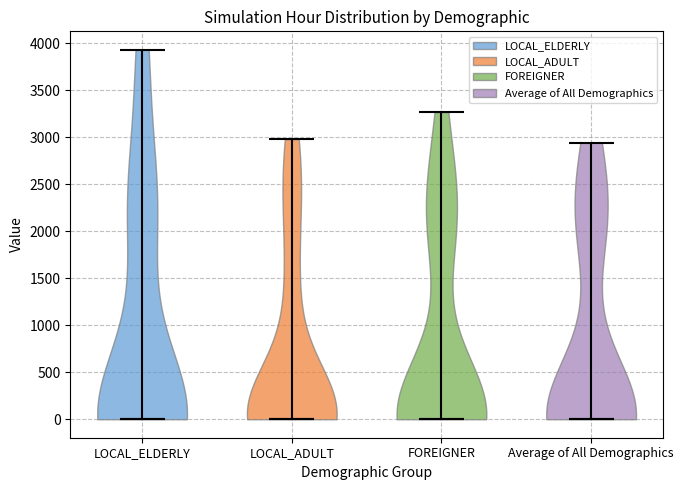

Reading left to right, read every violin against the y-axis: where its median line is, and the lowest and highest points it reaches. The values are not printed on the chart, so give them approximately, as read against the axis.

LOCAL_ELDERLY: median line 0, lowest point 0, highest point 3950
LOCAL_ADULT: median line 0, lowest point 0, highest point 3000
FOREIGNER: median line 0, lowest point 0, highest point 3250
Average of All Demographics: median line 0, lowest point 0, highest point 2950